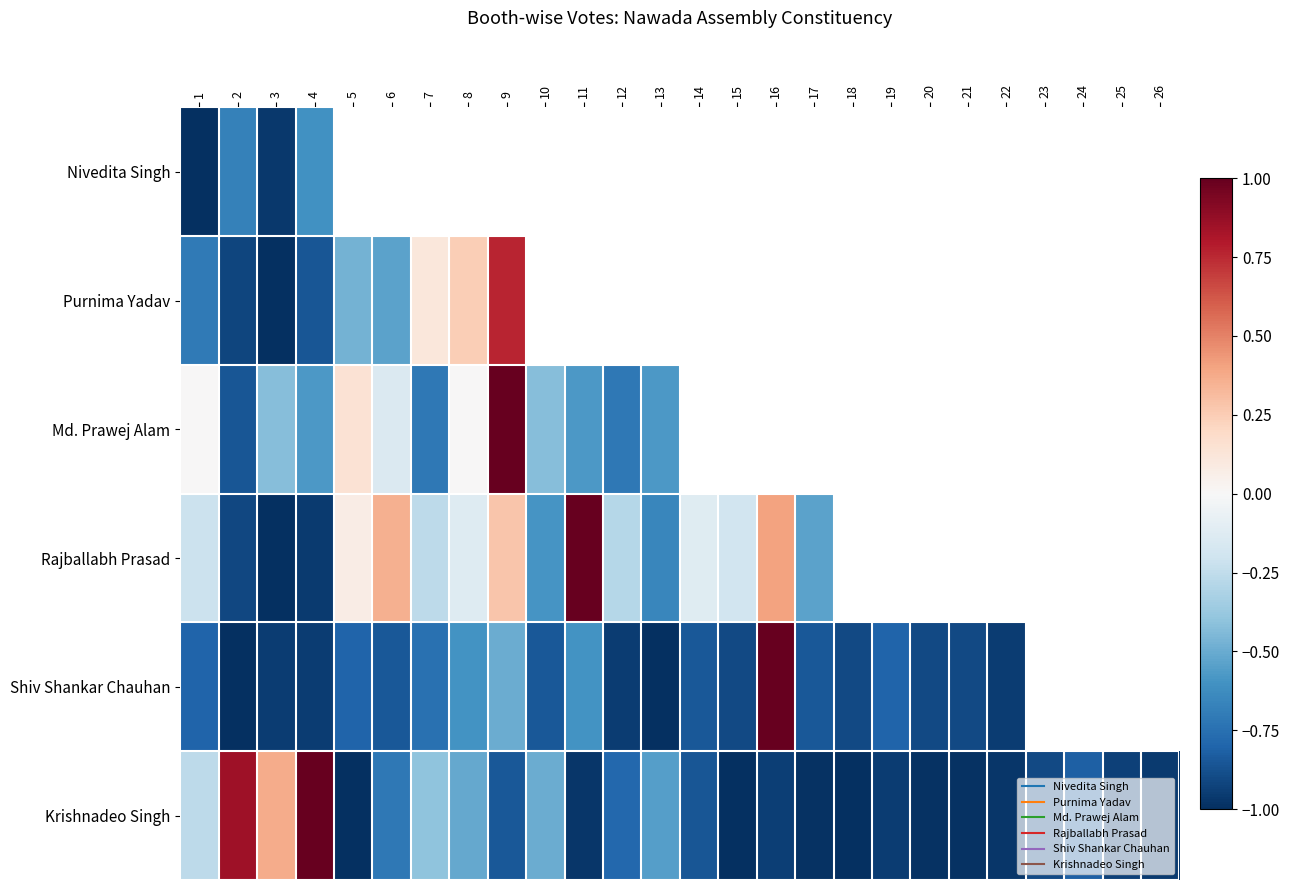

True or false: Purnima Yadav has a value of -0.5 at 6.

True